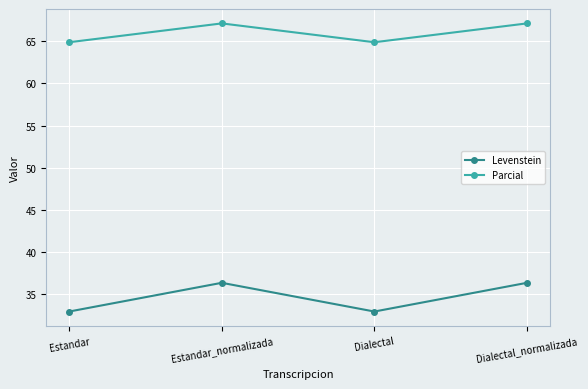

What is the difference between the maximum and minimum values in the Parcial series?

2.2